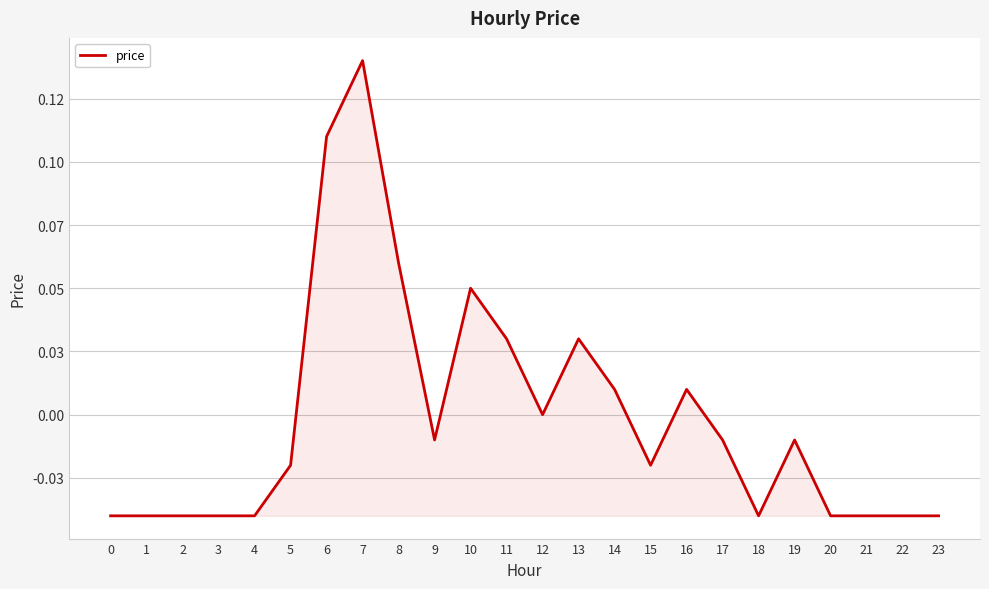

Does the chart have visible grid lines?

Yes